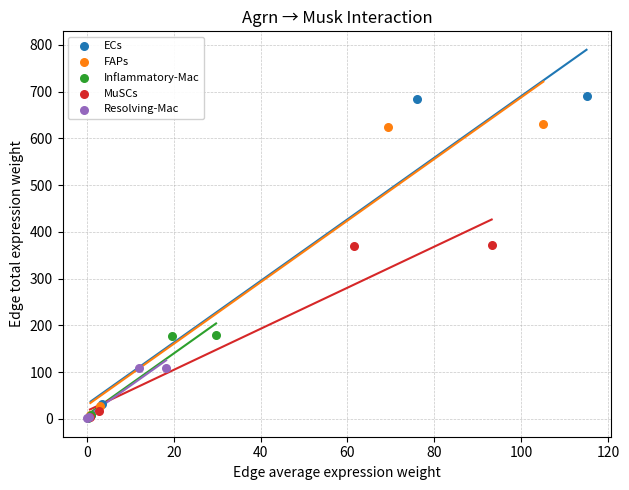

Which series has the widest spread of Y values?

ECs